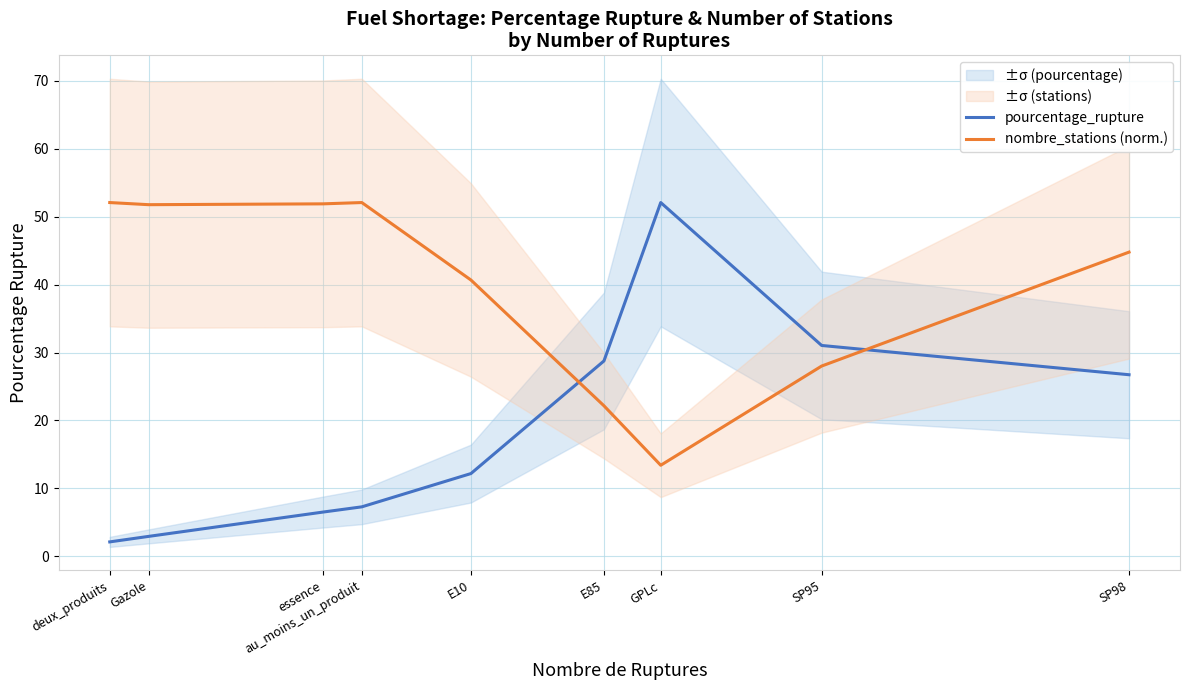

Is the value of nombre_stations (norm.) at SP98 greater than the value of pourcentage_rupture at SP98?

Yes